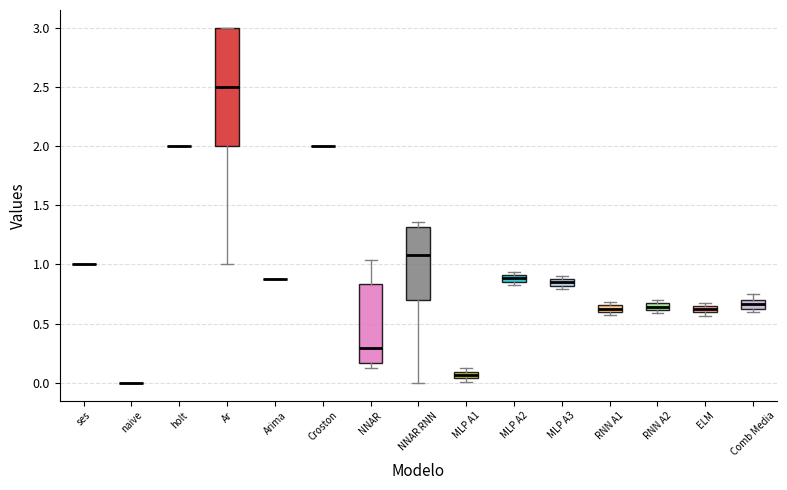

Comparing the boxes themselves (not the whiskers), which one is the tallest?

Ar